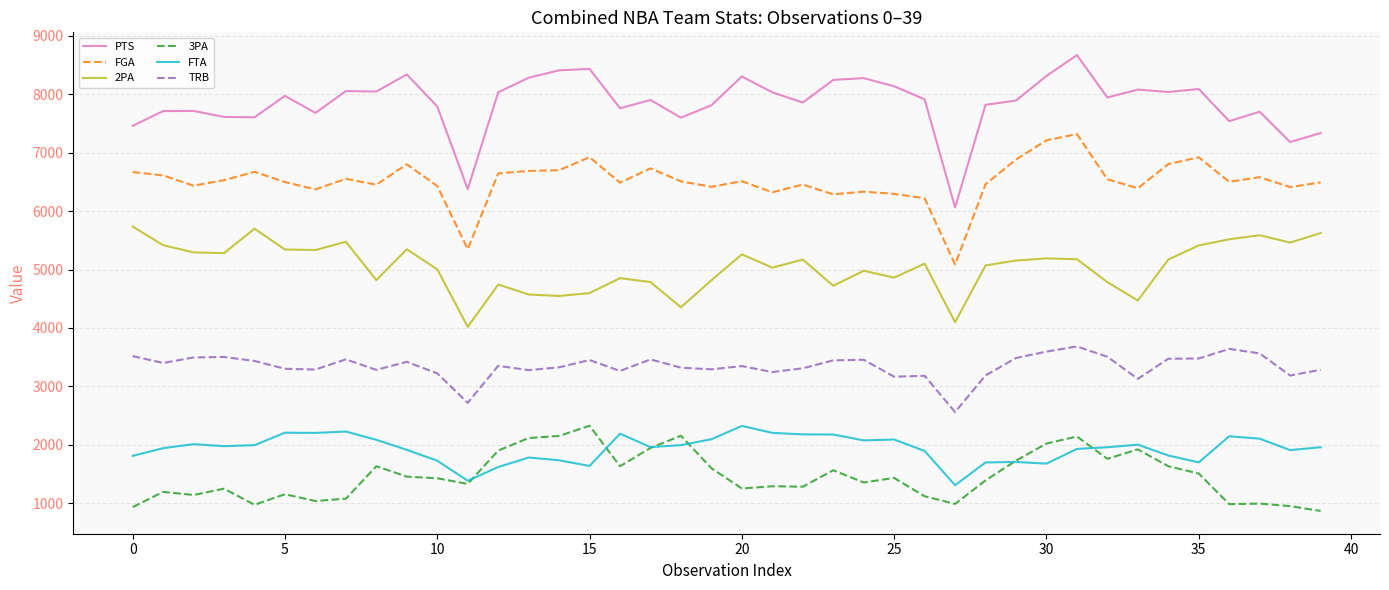

What is the lowest value of the 3PA series?

868